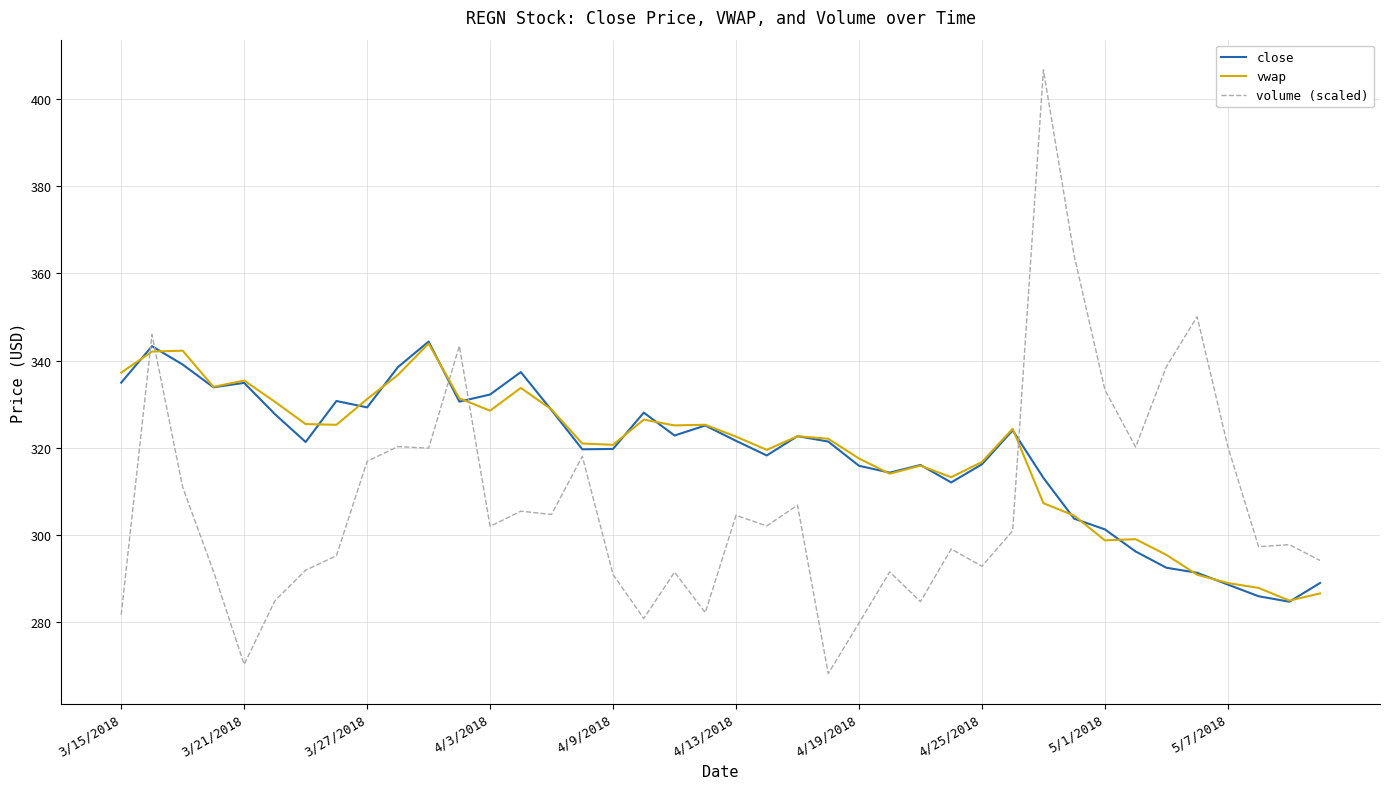

At how many categories does at least one series exceed 389?

1